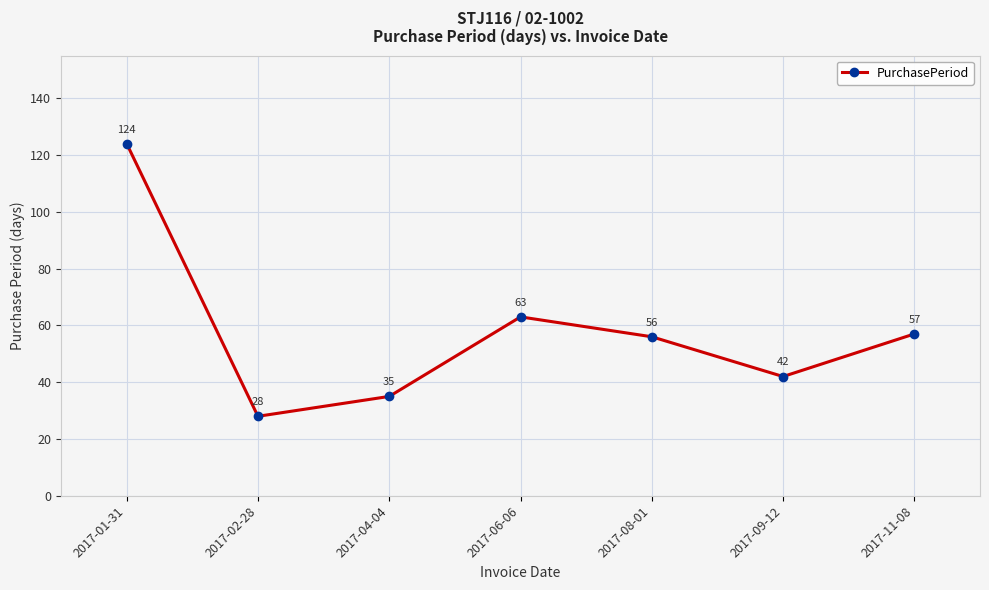

Reading right to left, what are all the values shown in this chart?

57	42	56	63	35	28	124